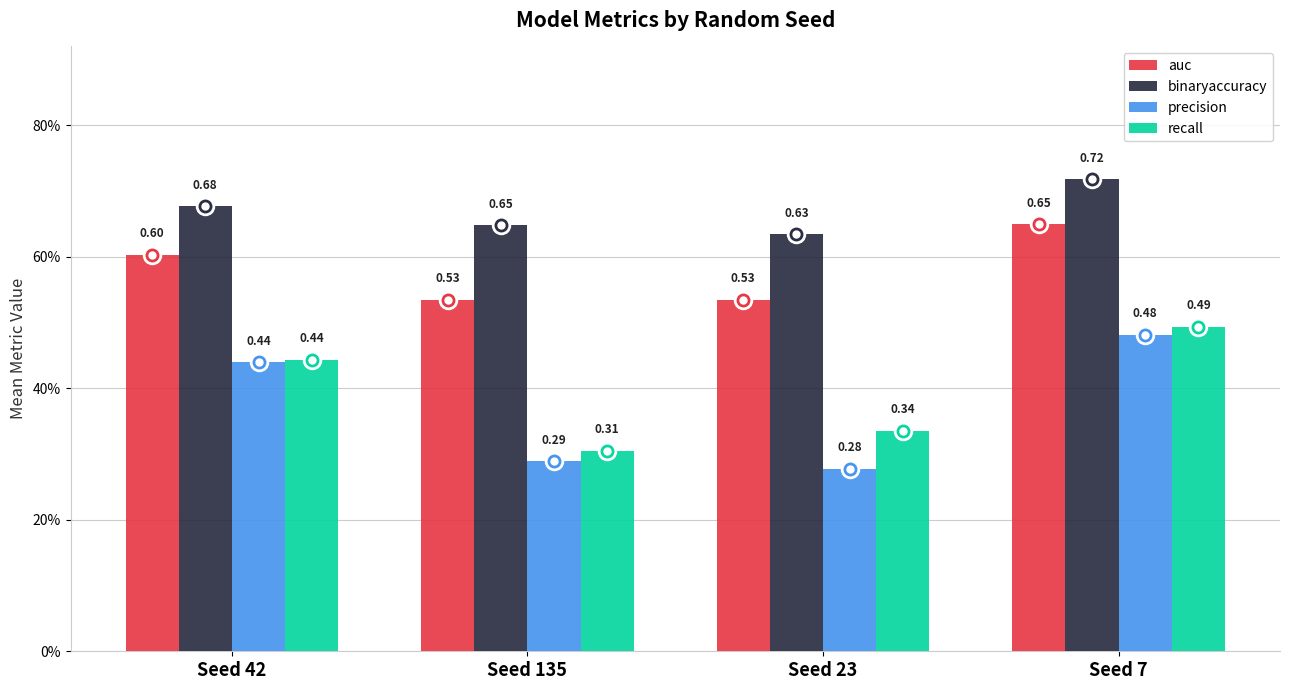

Does the chart contain any negative values?

No